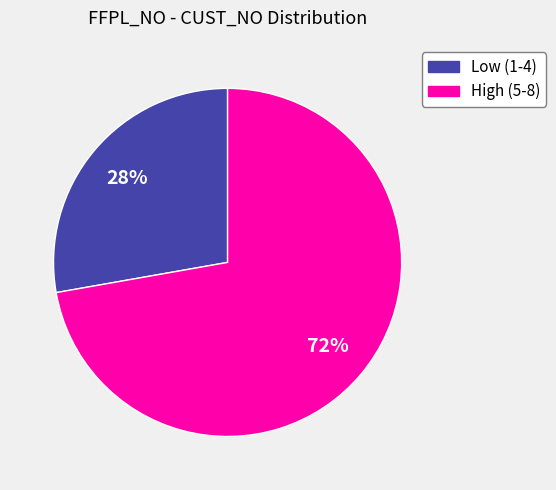

Is there any slice that represents more than half of the pie?

Yes